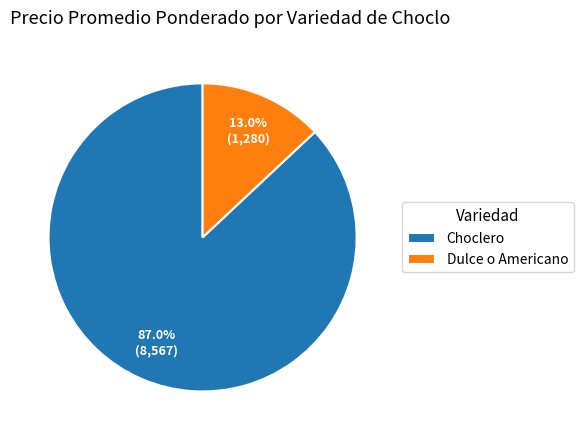

What portion of the pie excludes Choclero?

13.0%